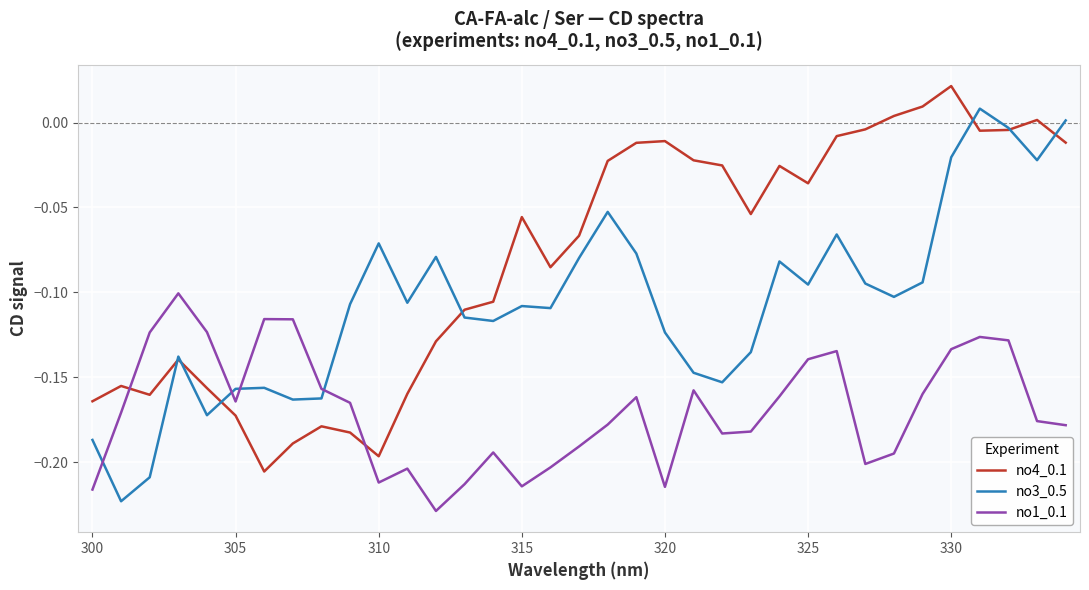

Rank the series by their maximum value, from lowest to highest.

no1_0.1, no3_0.5, no4_0.1